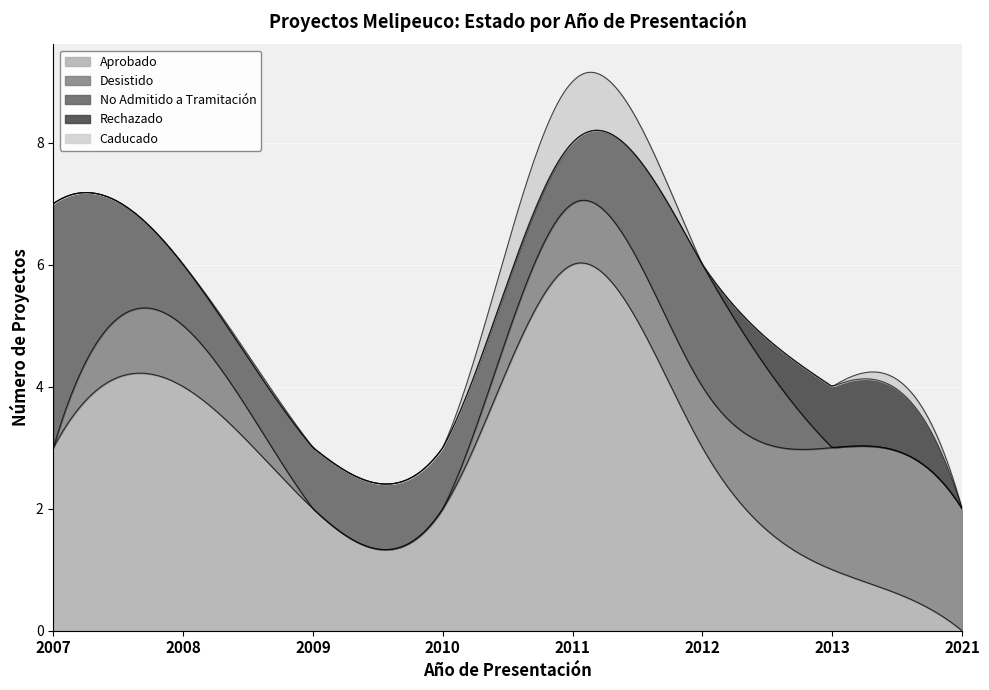

Read the No Admitido a Tramitación value at 2008.

1